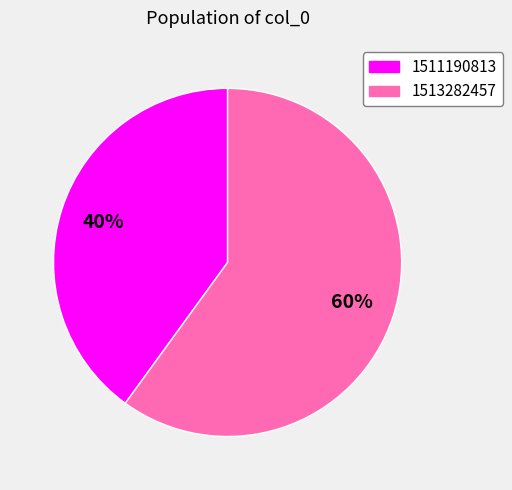

Between 1511190813 and 1513282457, which is larger?

1513282457